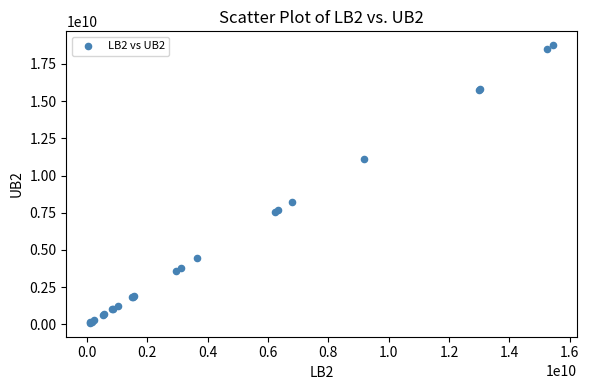

What Y value in the scatter plot is closest to 9428095081?

8225891127.1